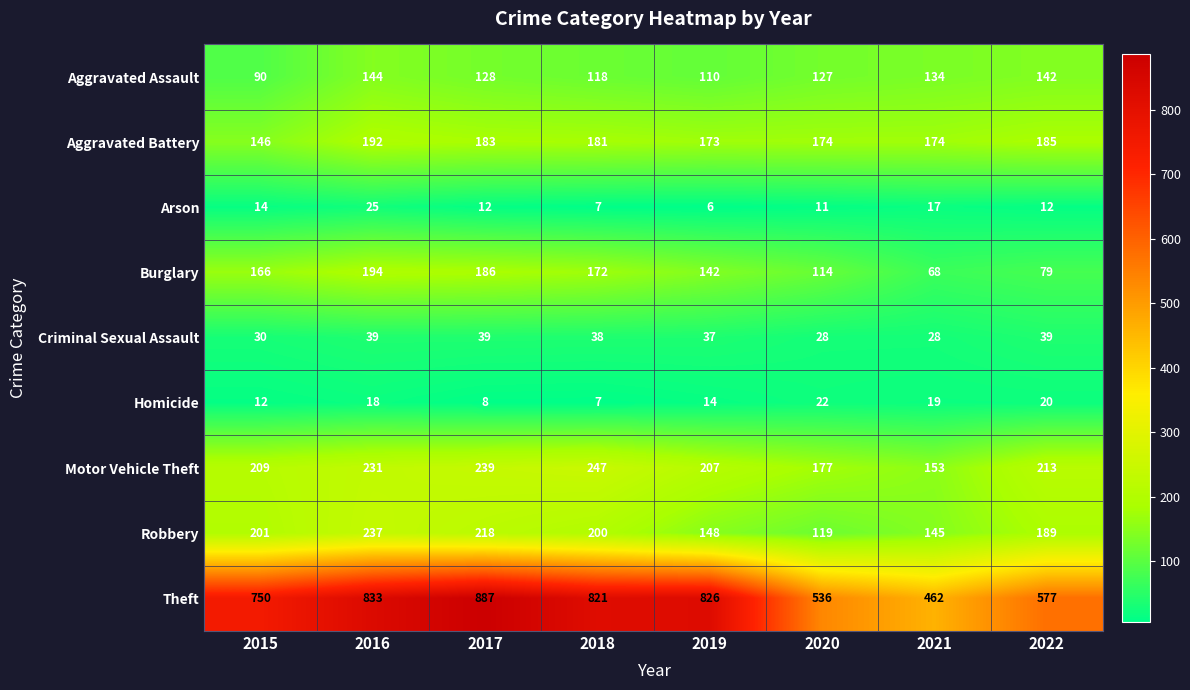

Which series changed the most between 2017 and 2019?

Robbery